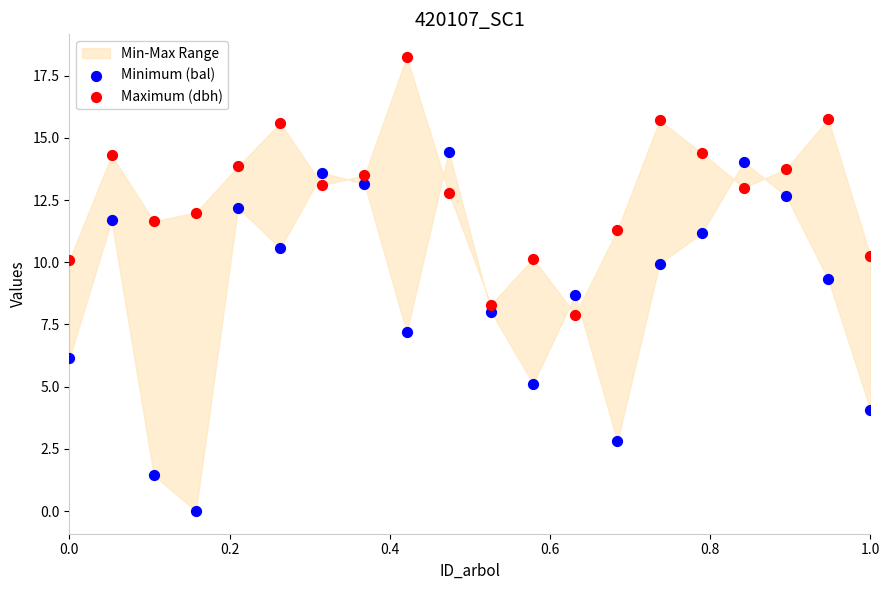

Across all data points, what is the range of X values (max minus min)?

1.0